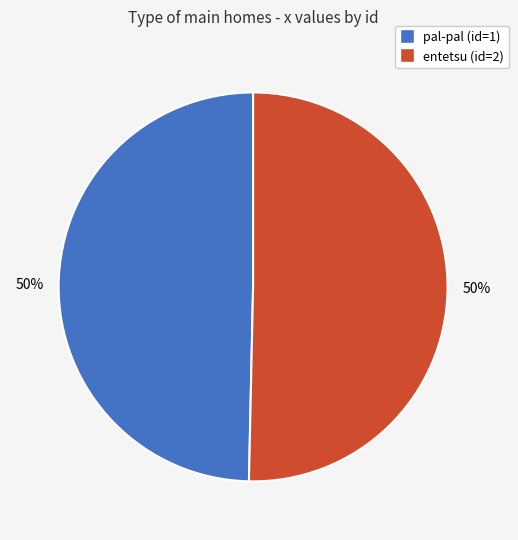

Is the sum of pal-pal (id=1) and entetsu (id=2) greater than half?

Yes